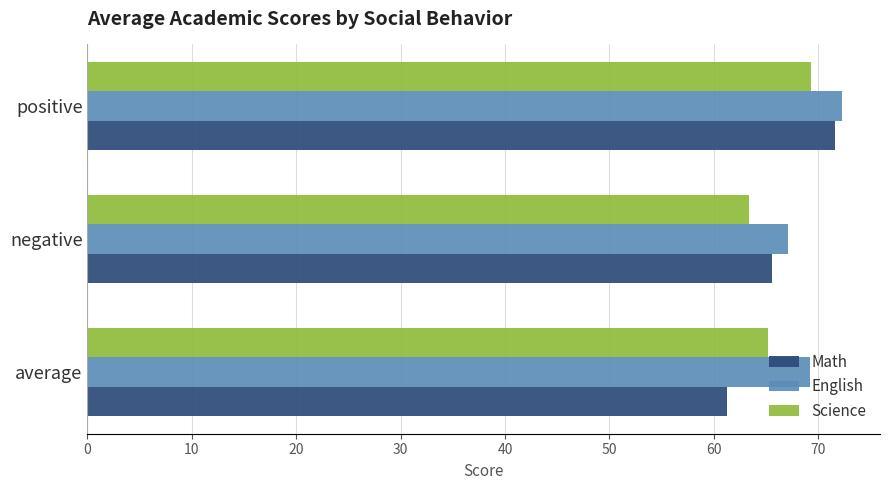

What is the difference between the maximum and minimum values in the Science series?

6.0